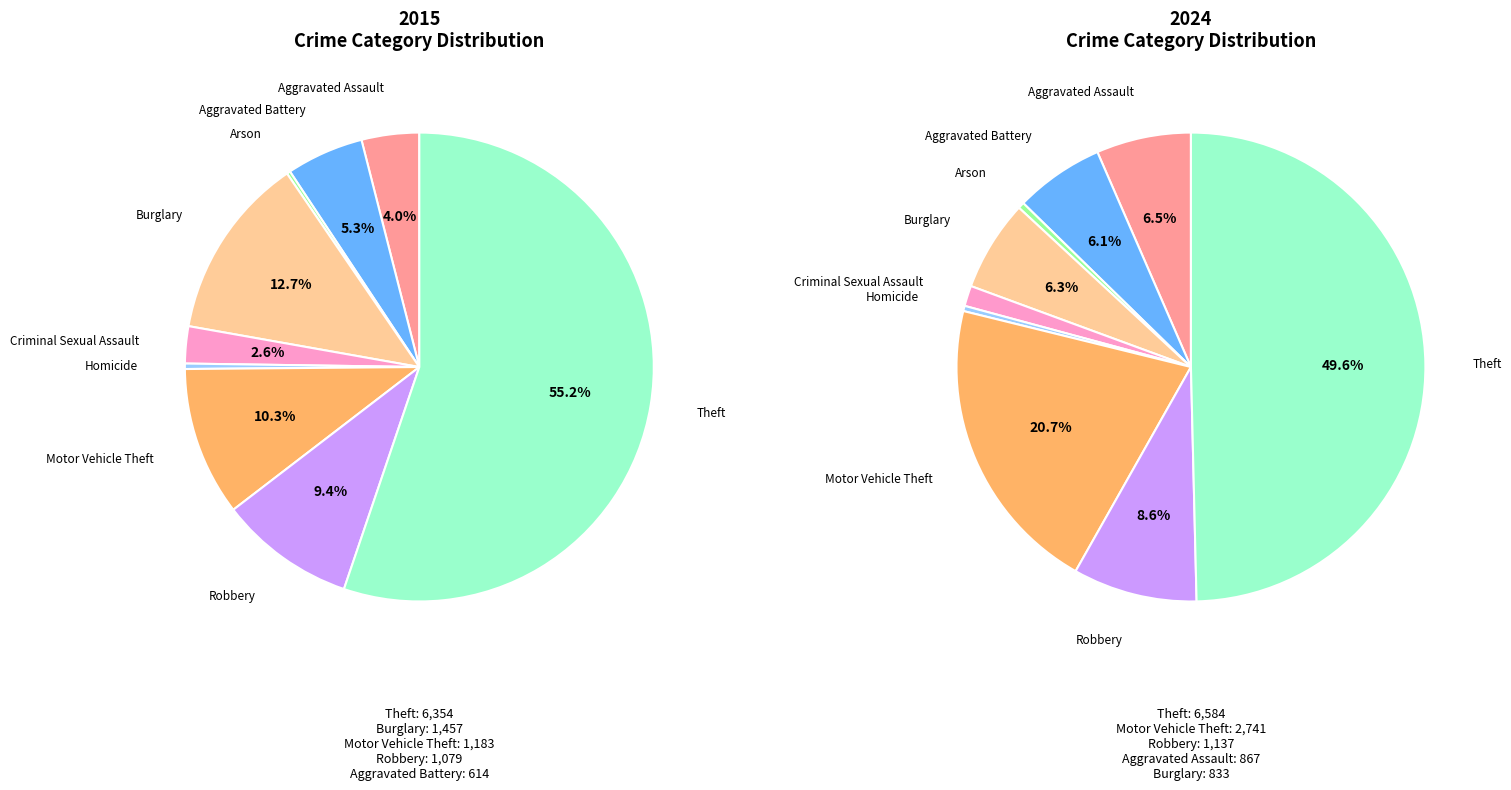

Count the number of slices in the pie.

9